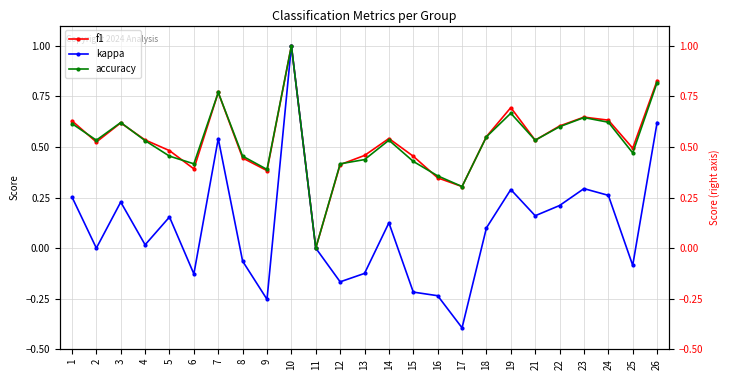

Read the kappa value at 26.

0.6